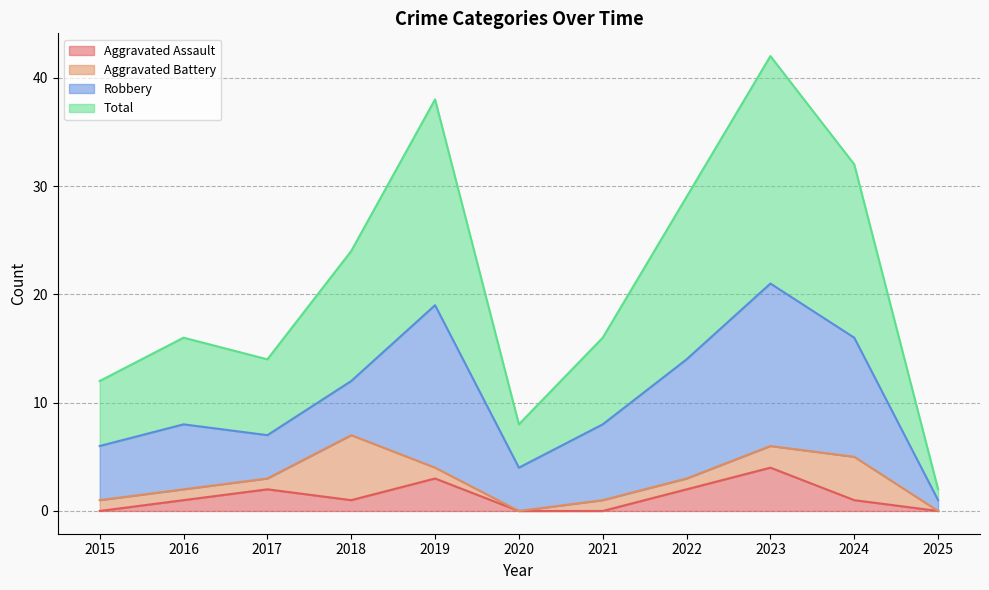

Which category has the highest value in the Aggravated Assault series?

2023